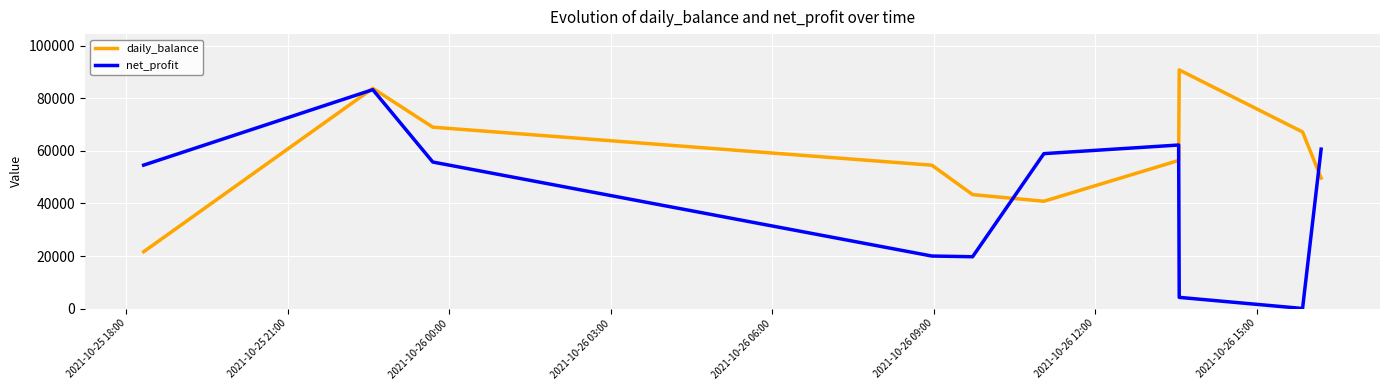

What is the greatest value displayed?

90814